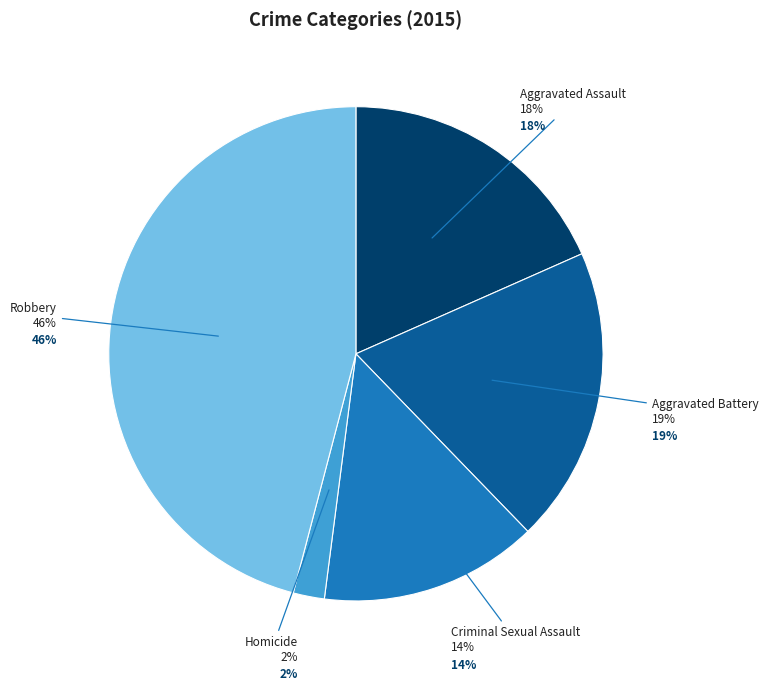

True or false: Robbery accounts for 40% of the total.

False